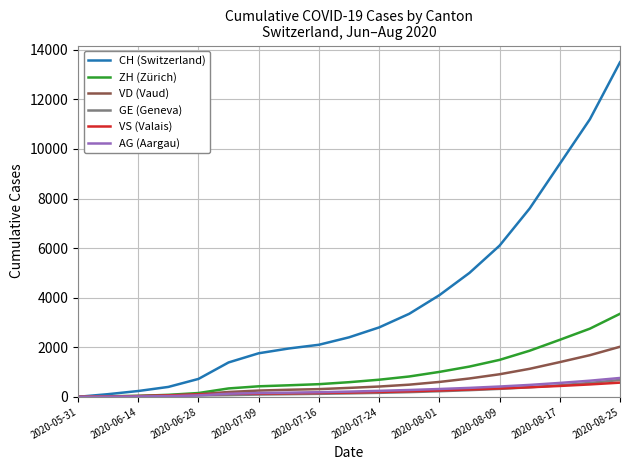

What is the maximum value shown in the chart?

13500